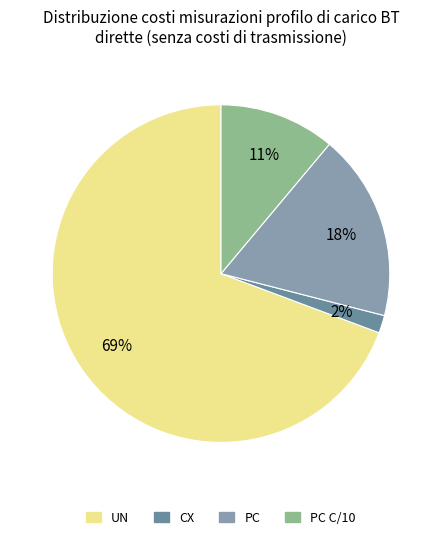

How many segments does this pie chart have?

4